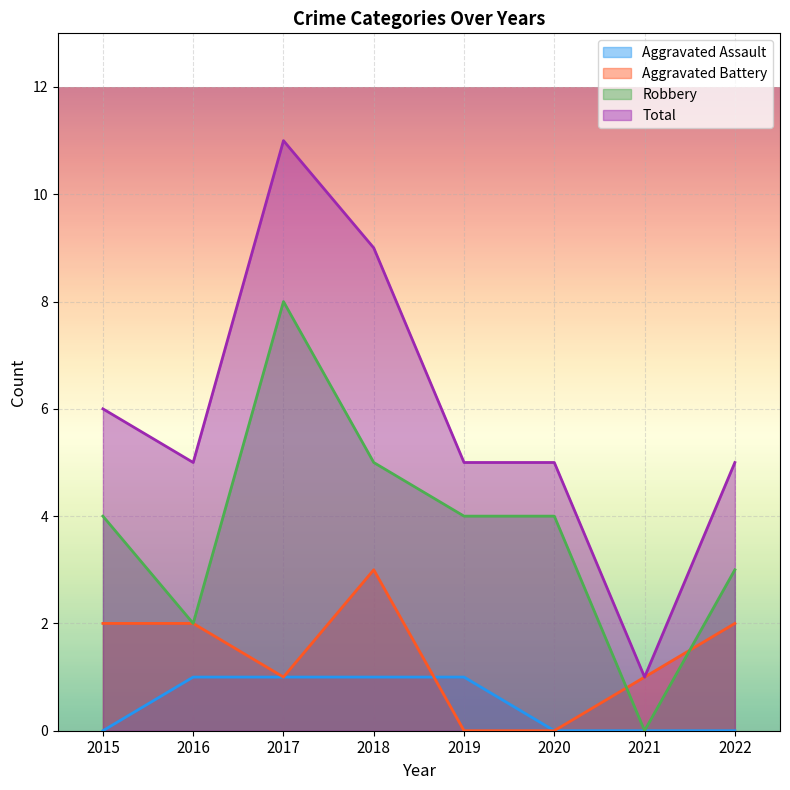

Reading left to right, transcribe all the data shown in this chart.

Aggravated Assault: 0	1	1	1	1	0	0	0
Aggravated Battery: 2	2	1	3	0	0	1	2
Robbery: 4	2	8	5	4	4	0	3
Total: 6	5	11	9	5	5	1	5